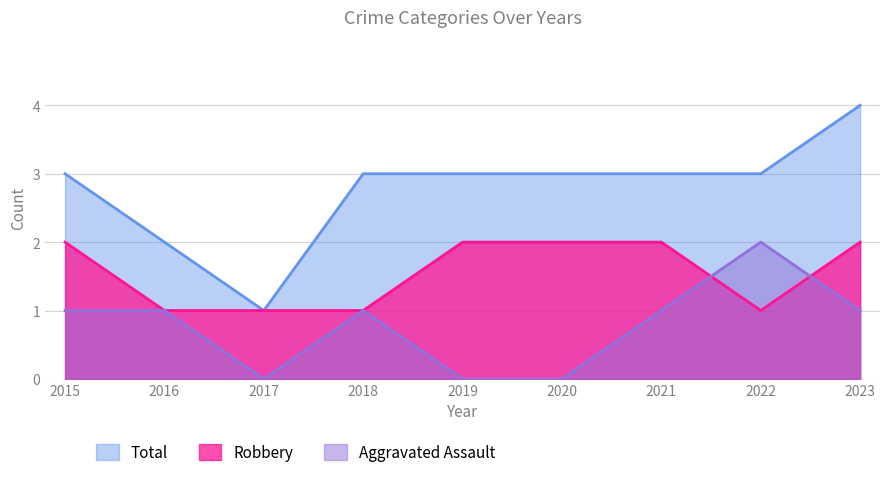

List the series in order of their peak value, lowest first.

Aggravated Assault, Robbery, Total